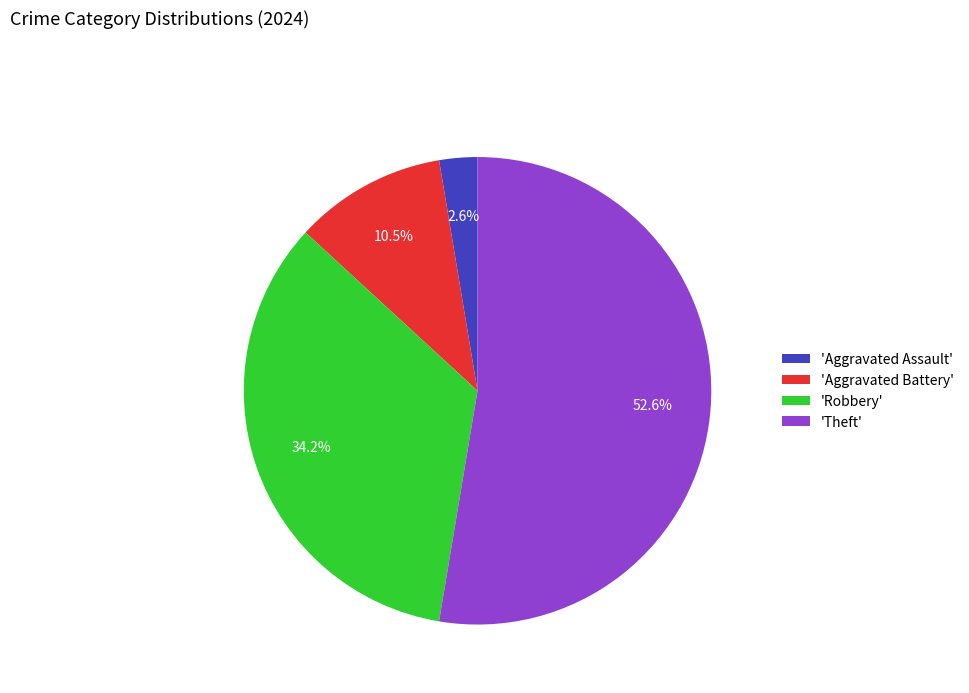

To the nearest percent, what is the difference between the largest and smallest slice percentages?

50%